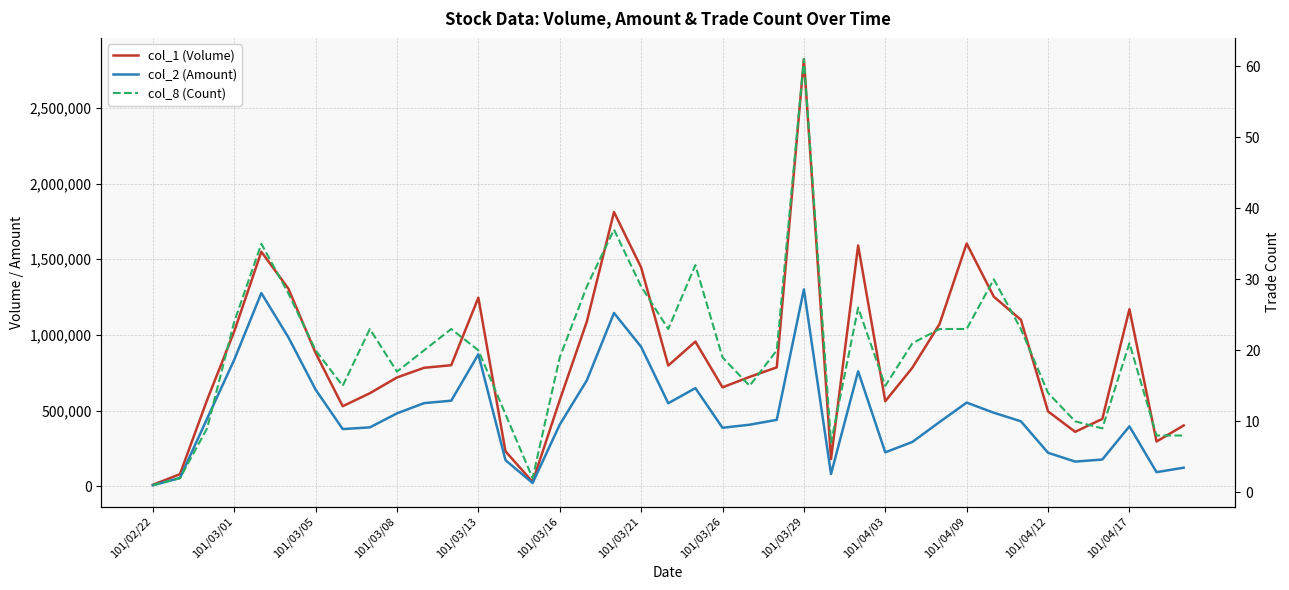

How many categories are shown in the chart?

39